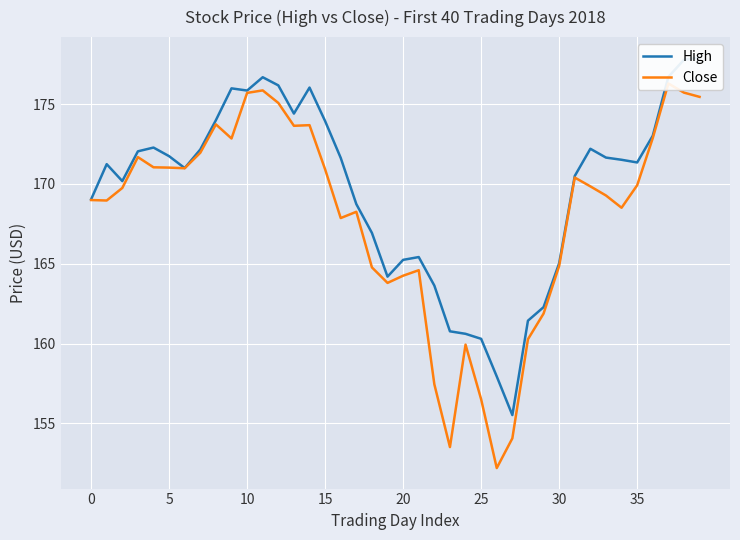

What is the difference between the High values at 37 and 16?

5.1